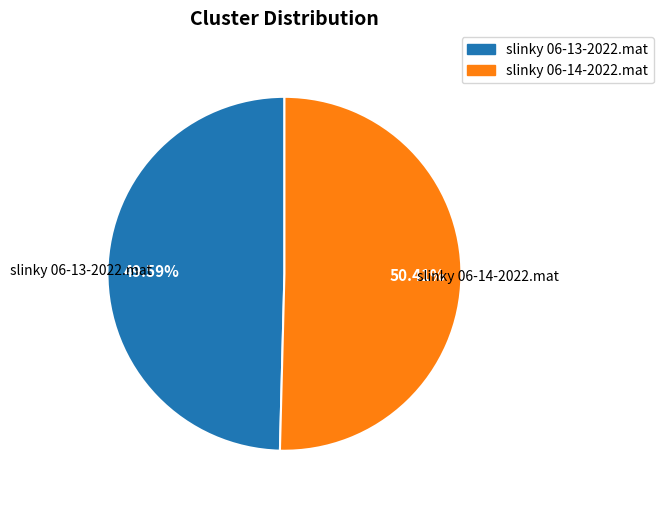

What portion of the pie excludes slinky 06-14-2022.mat?

49.6%